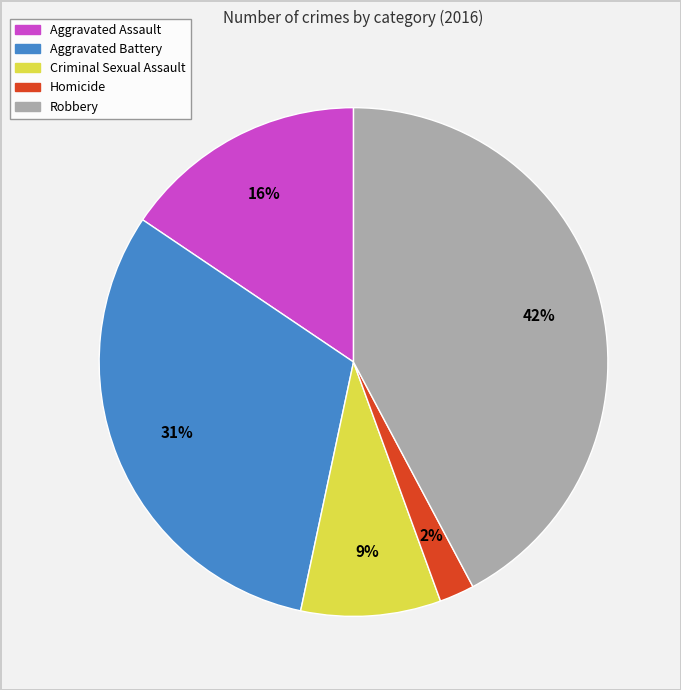

How many segments does this pie chart have?

5